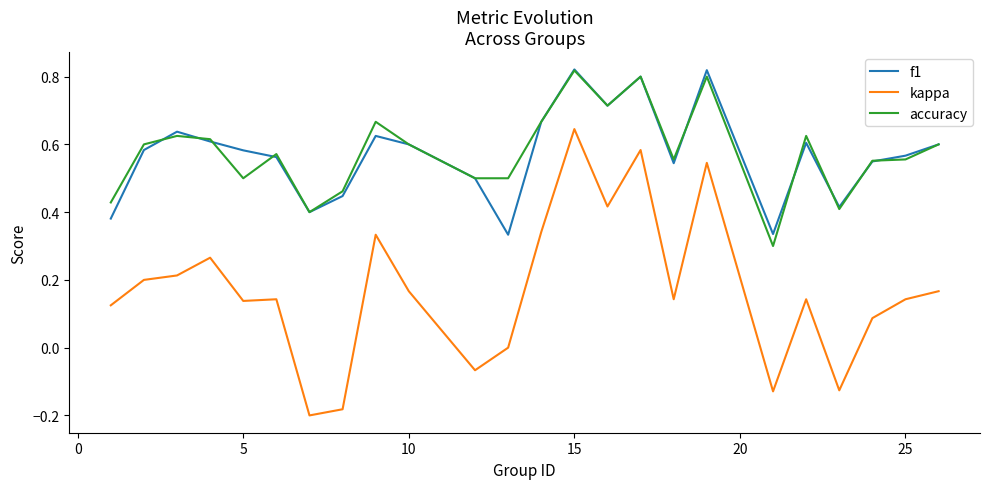

True or false: f1 and kappa intersect in this chart.

False